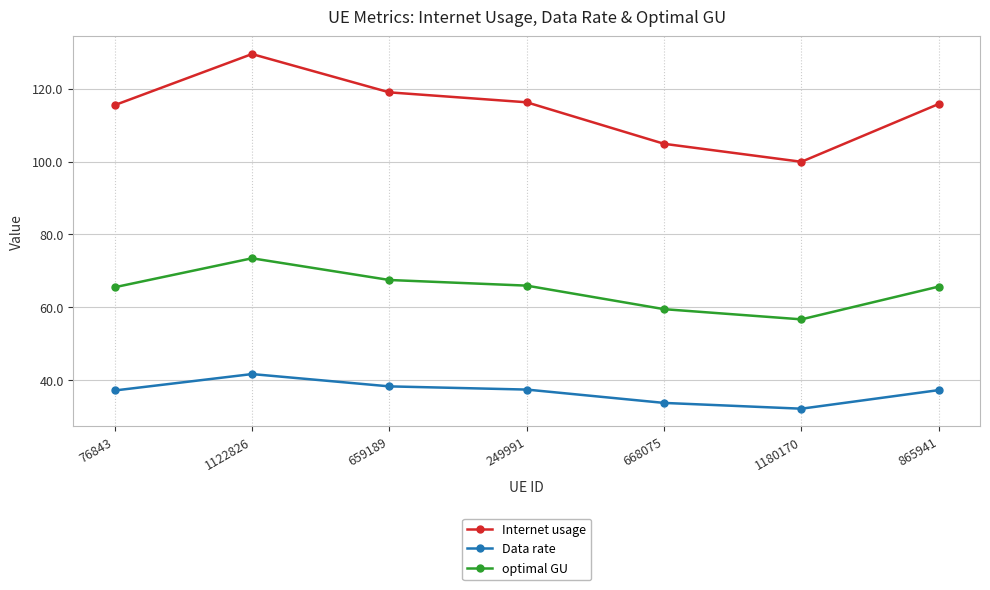

What is the label of the 5th point from the right?

659189